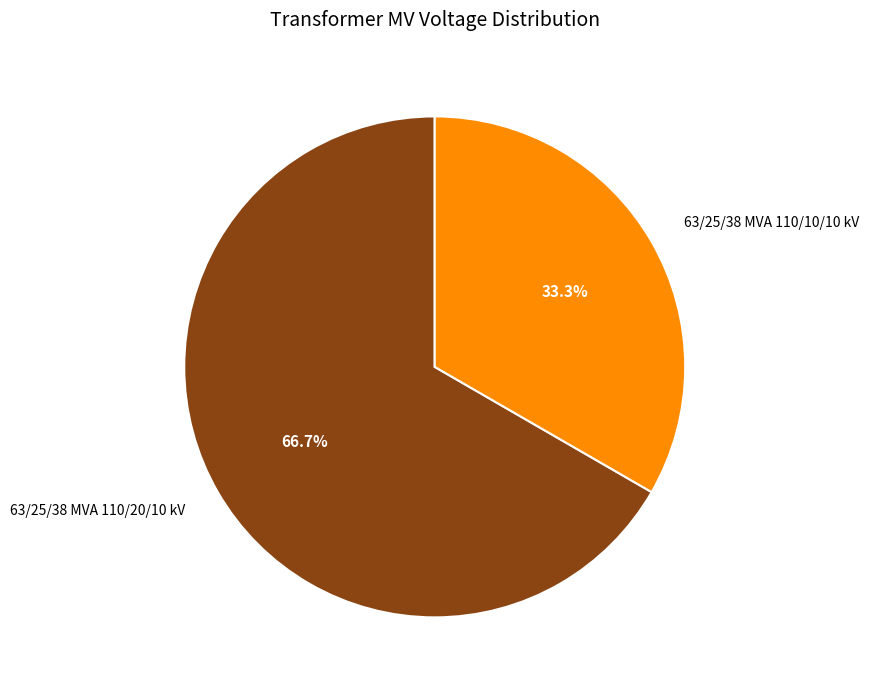

How many slices are in this pie chart?

2